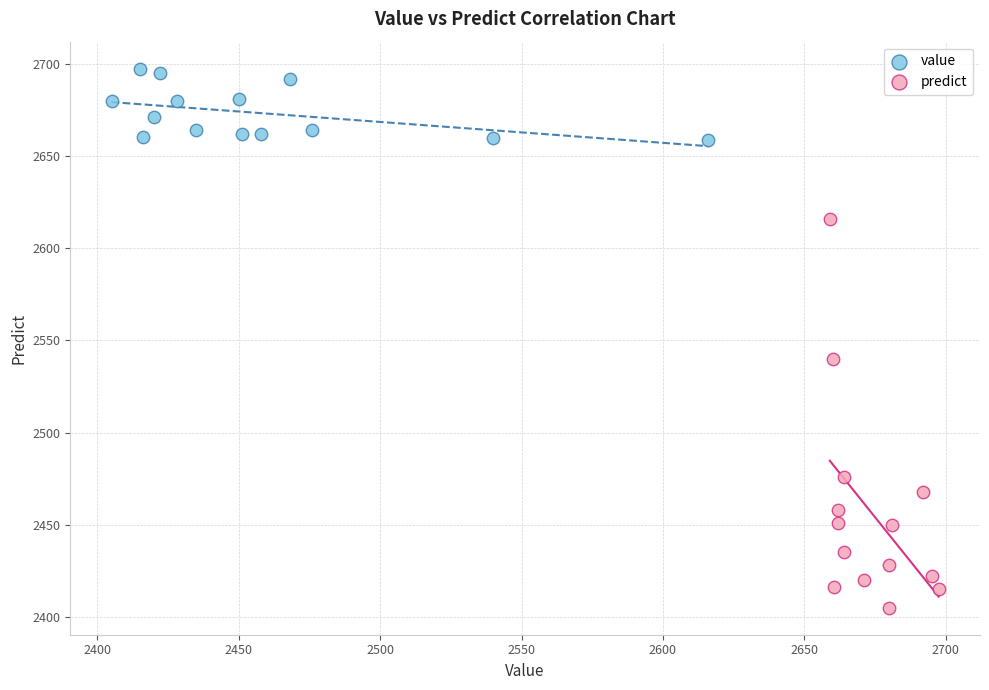

Which series reaches the maximum Y coordinate?

value